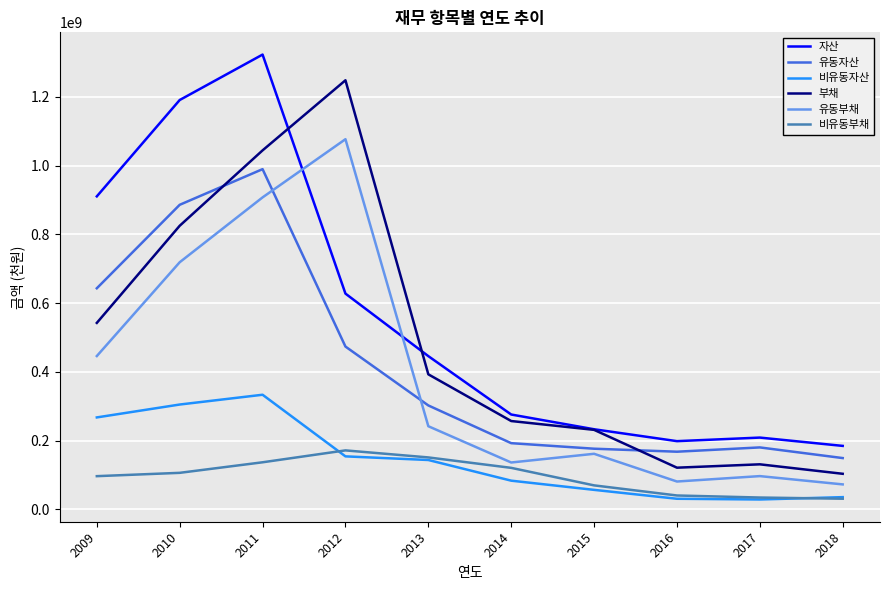

What is the spread (max minus min) of values at 2010?

1084487306